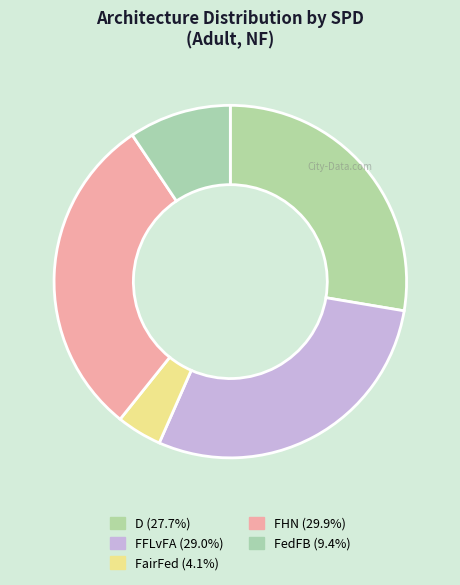

The D slice represents 28% of the pie. True or false?

True